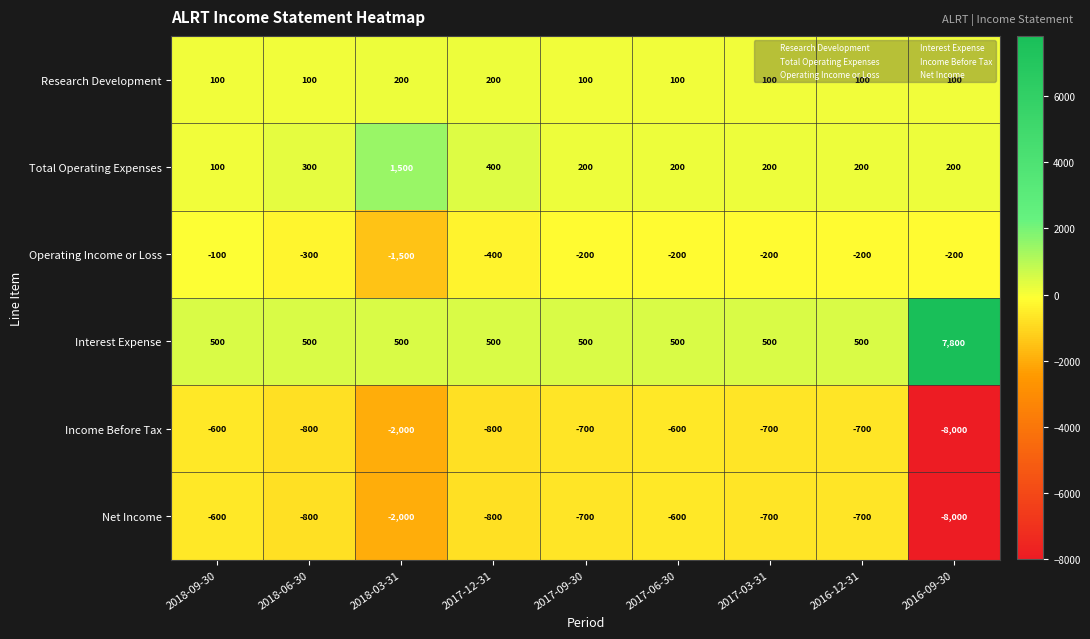

How many distinct data groups are displayed?

6